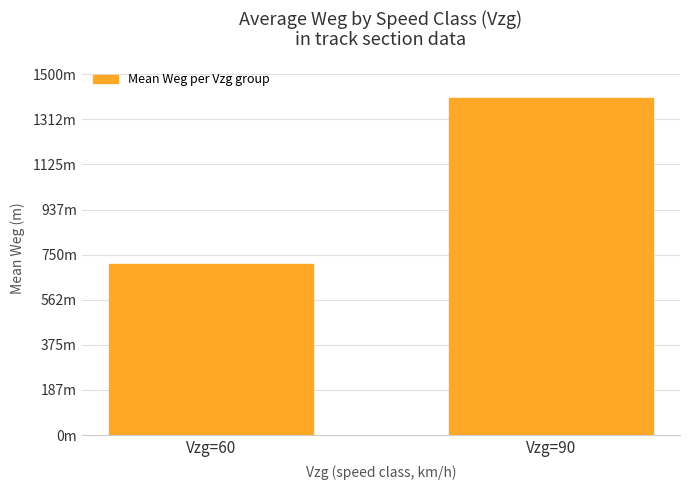

What is the value of the 1st bar from the left?

711.9